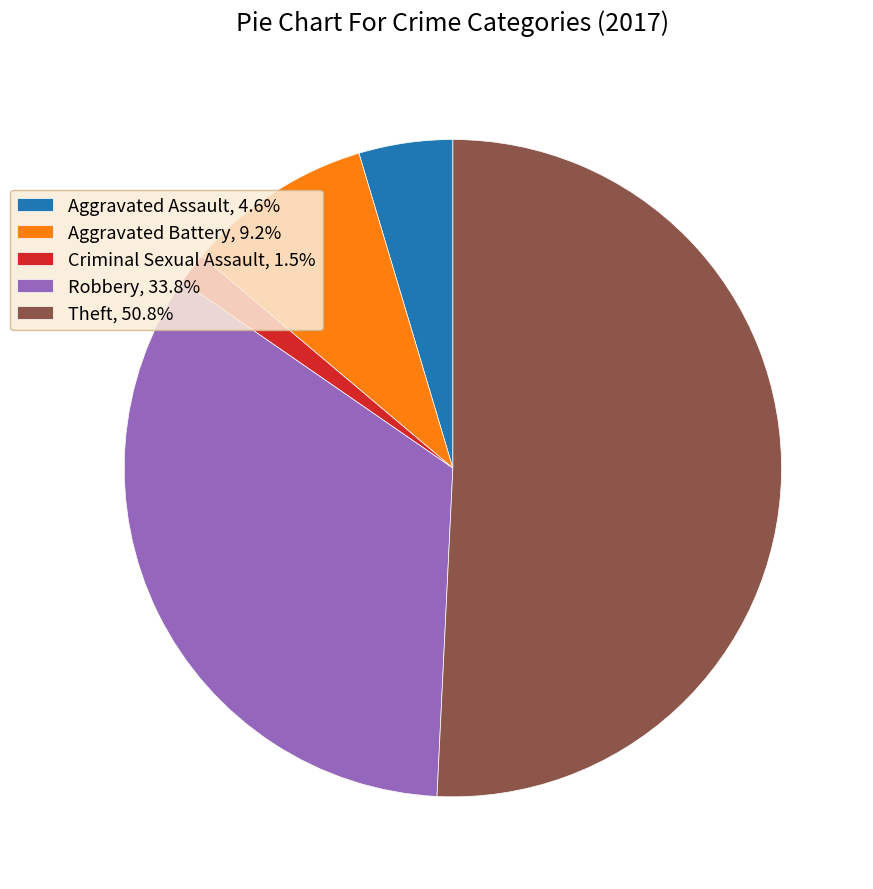

Does Theft, 50.8% represent more than half of the total?

Yes